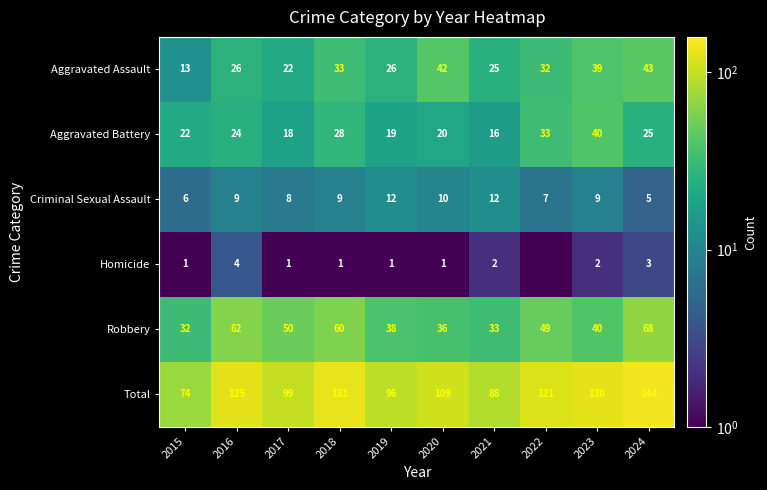

What is the difference between the Robbery values at 2022 and 2017?

1.0